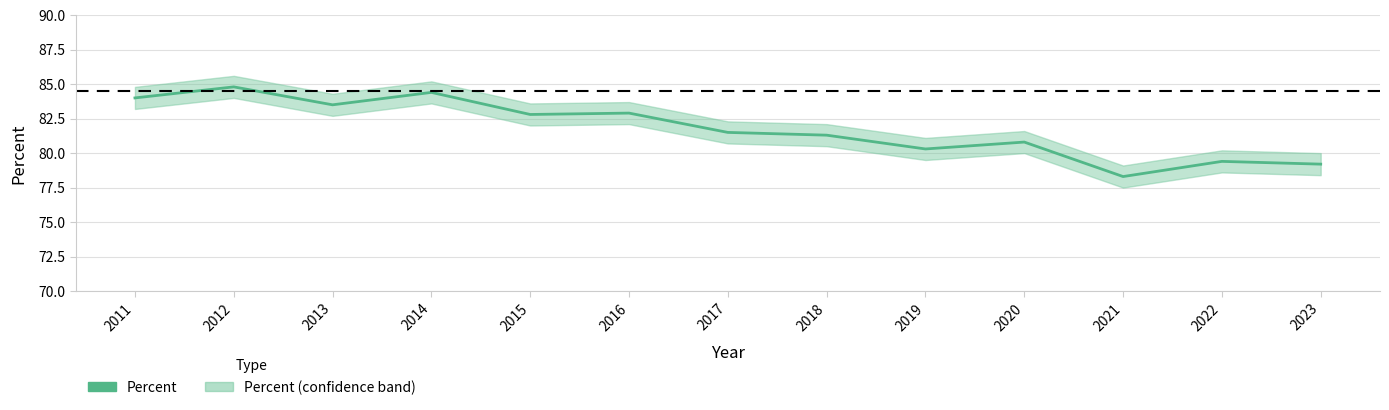

What is the difference between the values at 2020 and 2021?

2.5